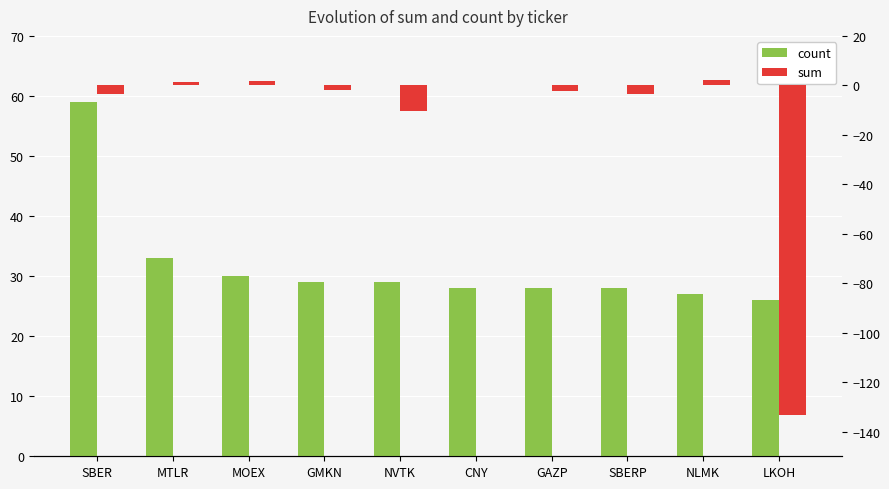

What is the value of the sum bar at the 10th from the left?

-133.5